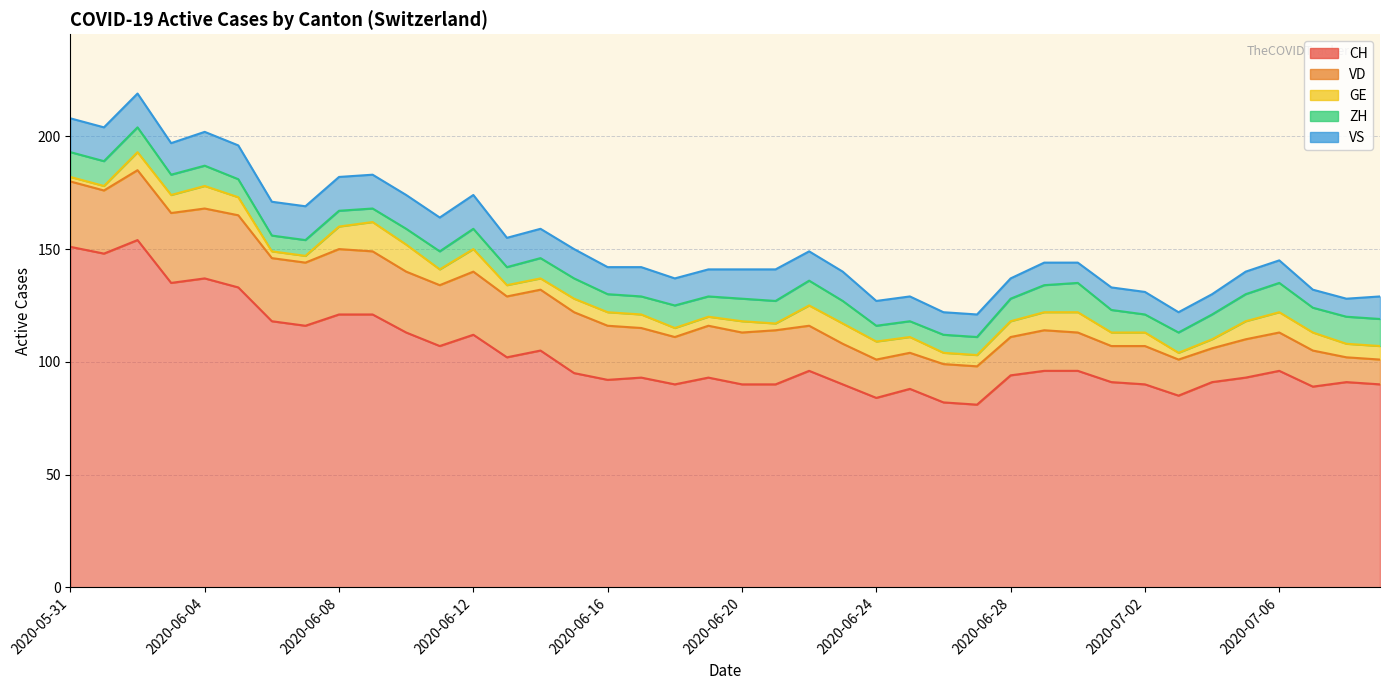

True or false: GE has a value of 9 at 2020-06-22.

True